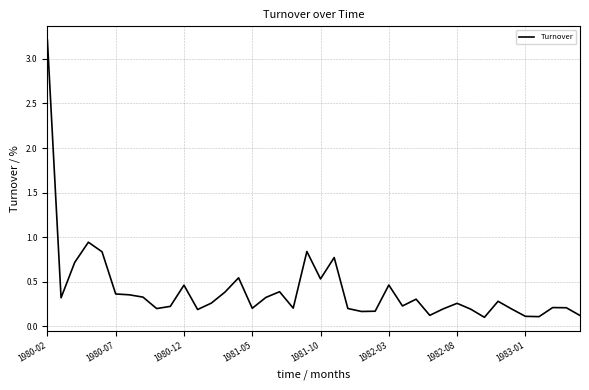

What is the difference between the maximum and minimum values?

3.1